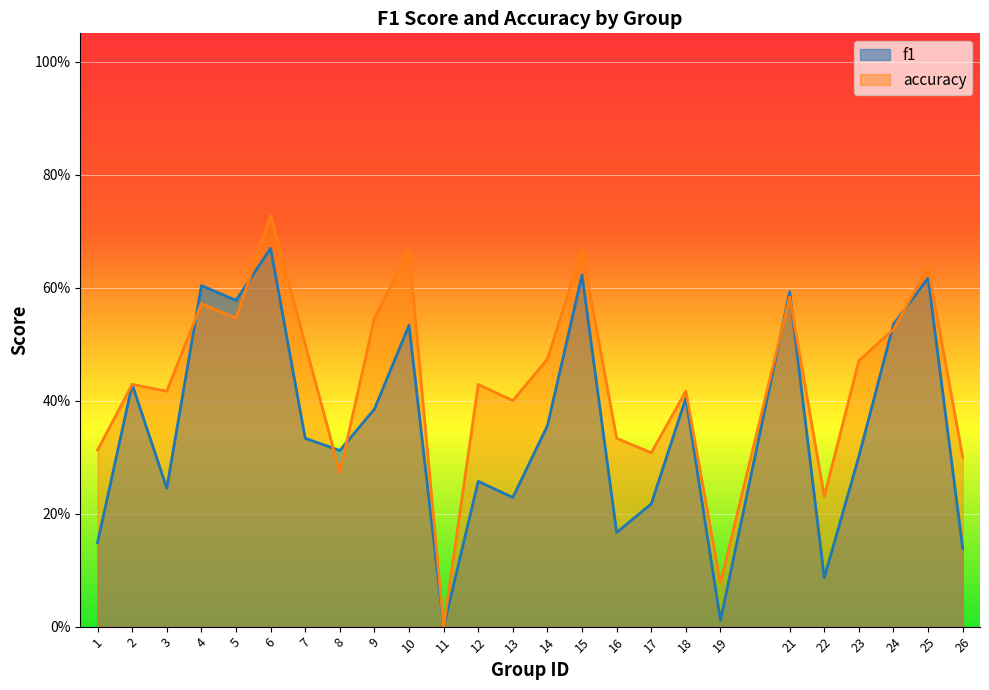

Reading left to right, what are all the values shown in this chart?

f1: 0.1	0.4	0.2	0.6	0.6	0.7	0.3	0.3	0.4	0.5	0.0	0.3	0.2	0.4	0.6	0.2	0.2	0.4	0.0	0.6	0.1	0.3	0.5	0.6	0.1
accuracy: 0.3	0.4	0.4	0.6	0.5	0.7	0.5	0.3	0.5	0.7	0.0	0.4	0.4	0.5	0.7	0.3	0.3	0.4	0.1	0.6	0.2	0.5	0.5	0.6	0.3